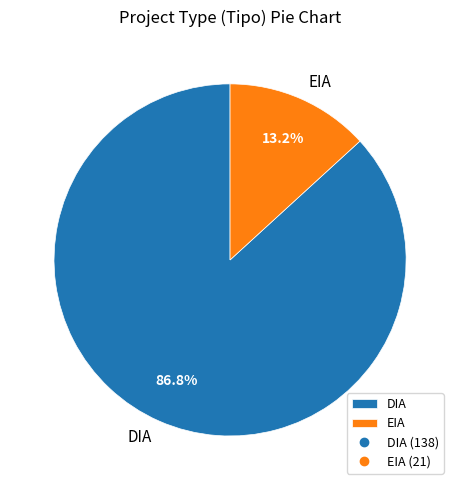

To the nearest percent, what percentage of the pie is DIA?

87%